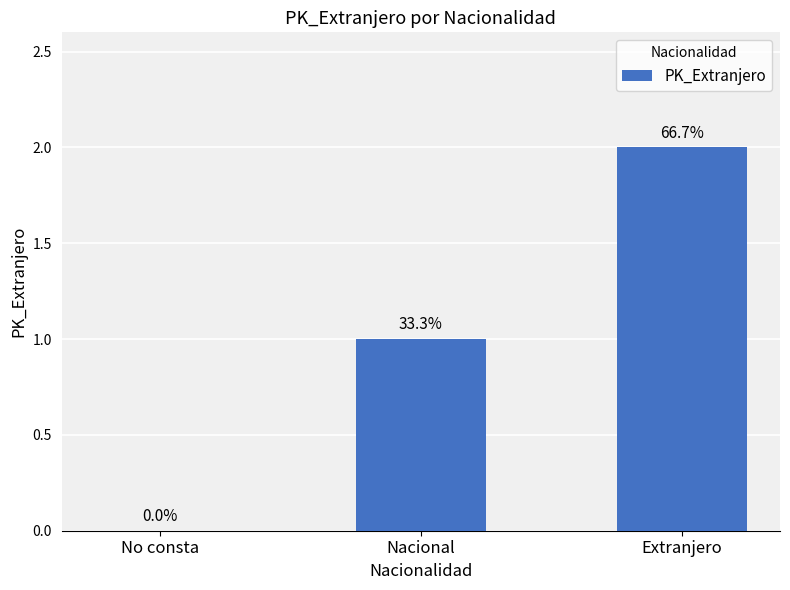

What is the average value?

1